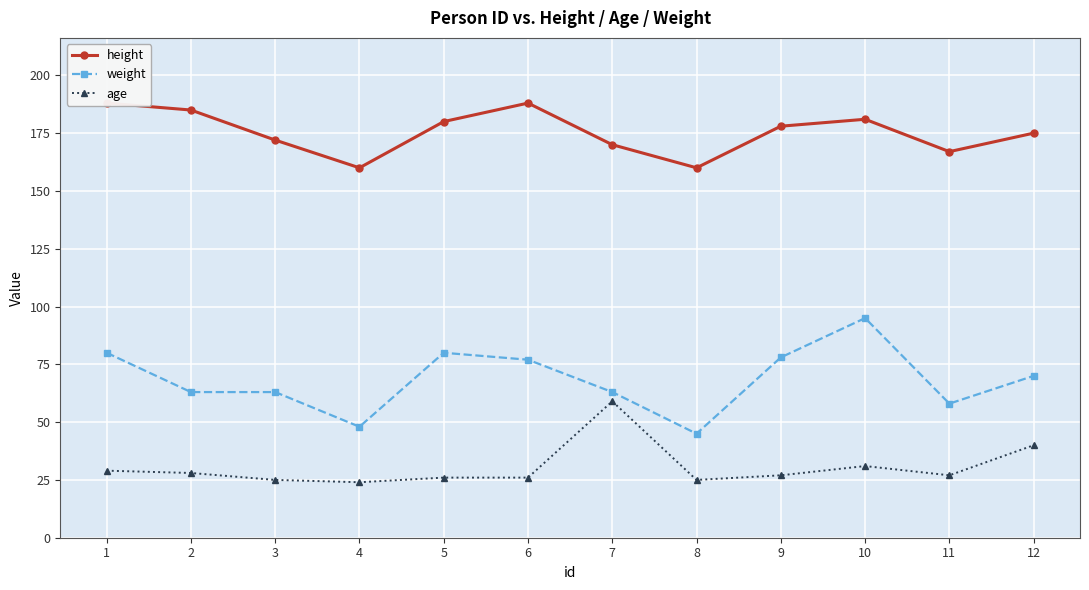

True or false: weight has a value of 26 at 5.

False